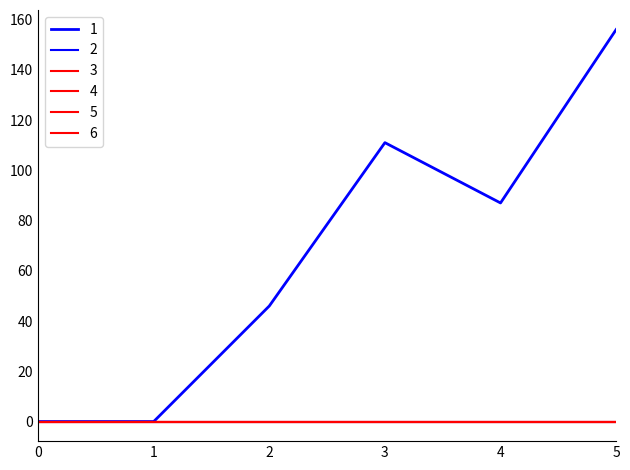

Does the chart display data point markers on the line(s)?

No